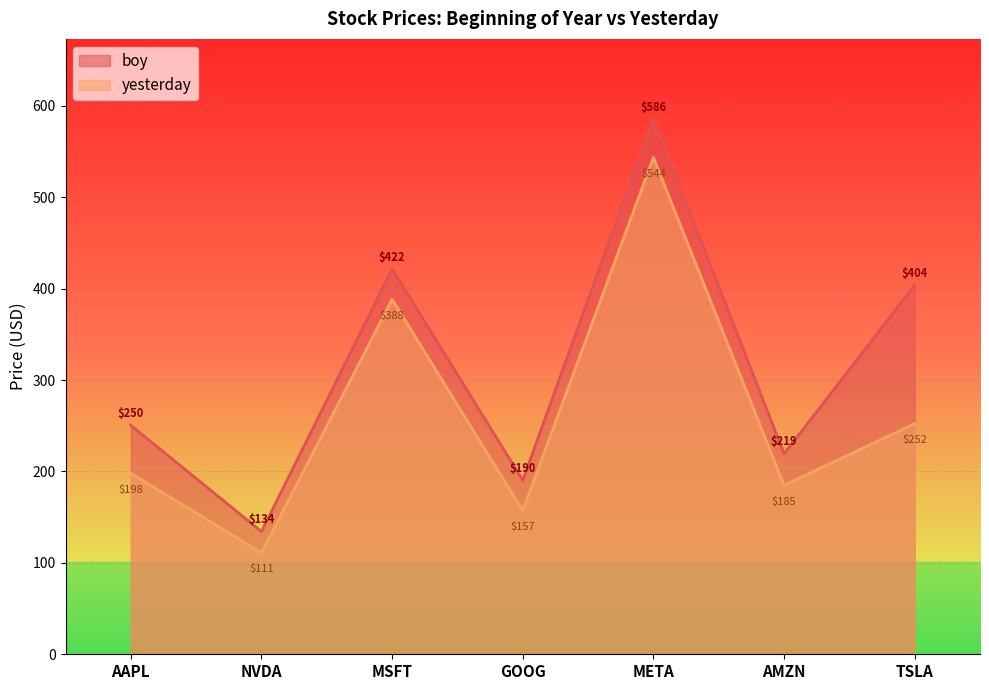

Reading left to right, list all the values displayed in this chart.

boy: 250.4	134.3	421.5	190.4	585.5	219.4	403.8
yesterday: 198.1	110.9	388.5	157.1	543.6	184.9	252.3